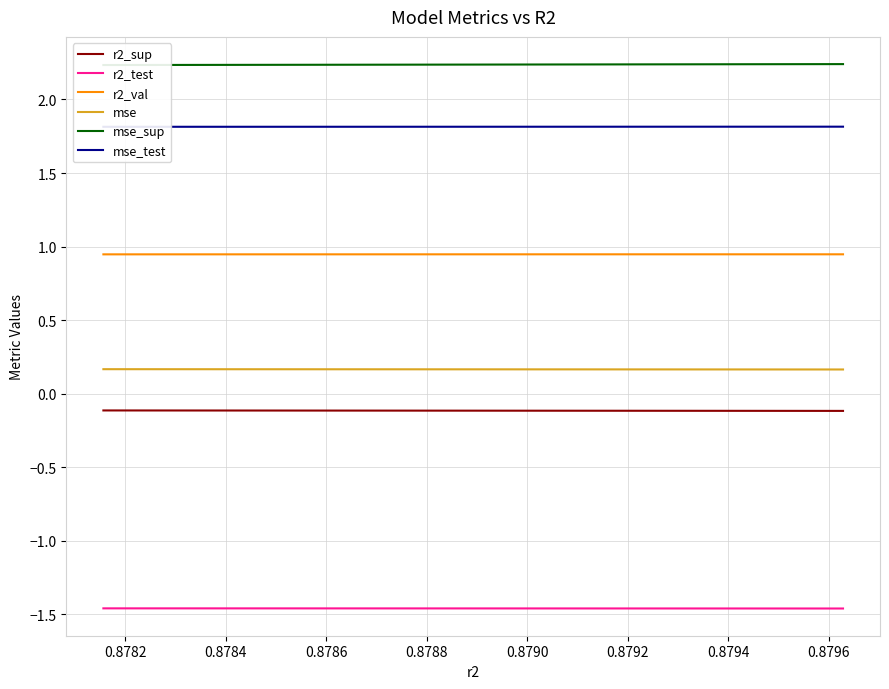

True or false: r2_sup and r2_test cross at least once.

False